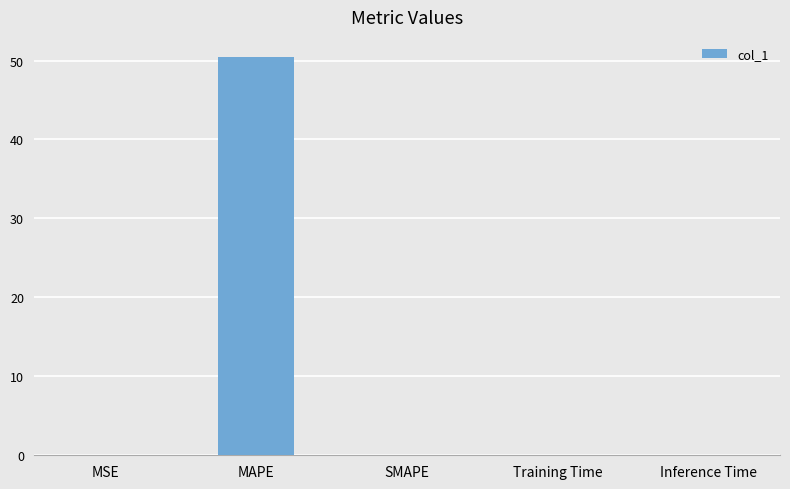

What is the change in value from MAPE to SMAPE?

-50.5